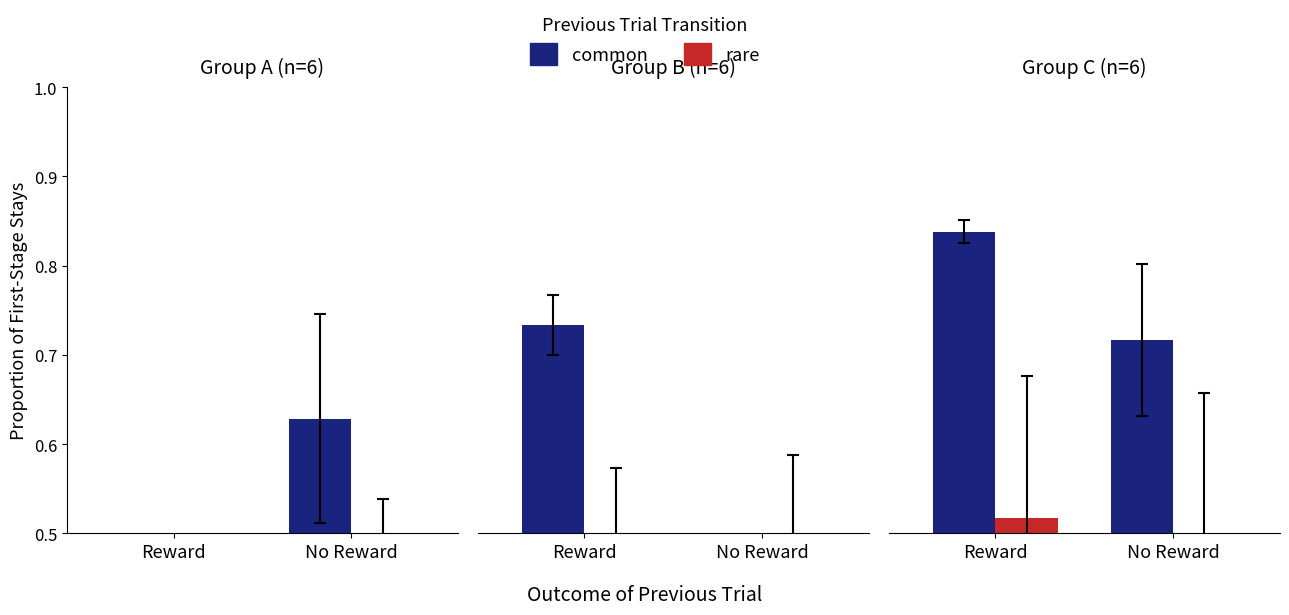

What is the sum of all rare values?

1.0